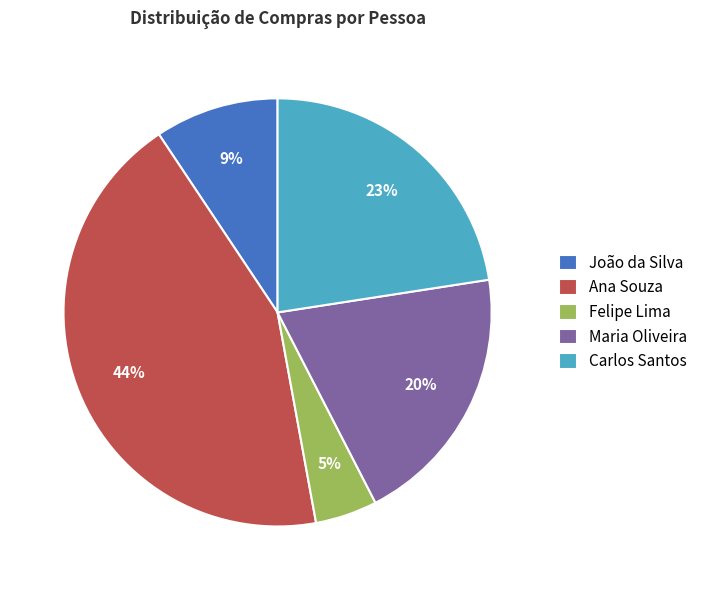

Is Felipe Lima the majority of the pie?

No